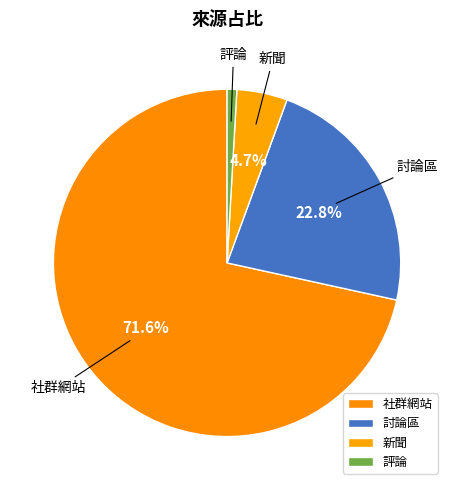

Combined, do 新聞 and 評論 account for over 50%?

No